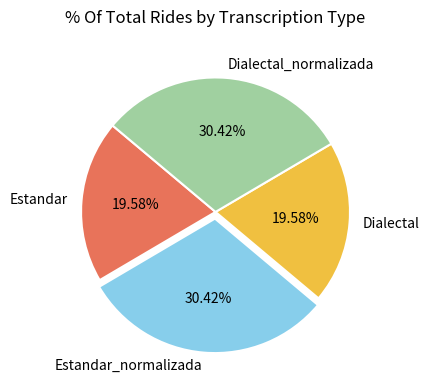

Is Estandar the majority of the pie?

No